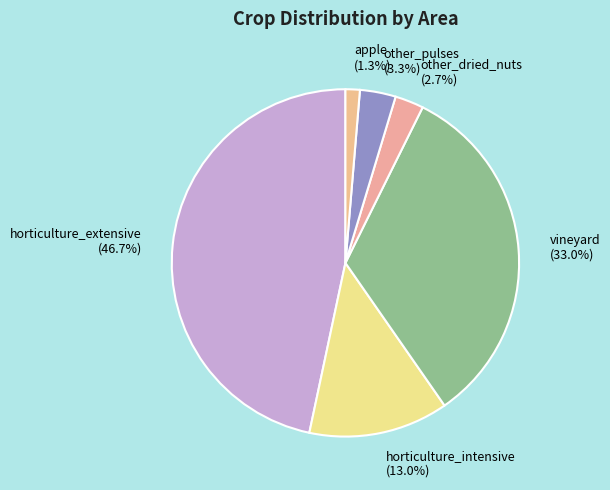

Approximately how many times larger is the value at other_dried_nuts compared to horticulture_extensive?

0.1